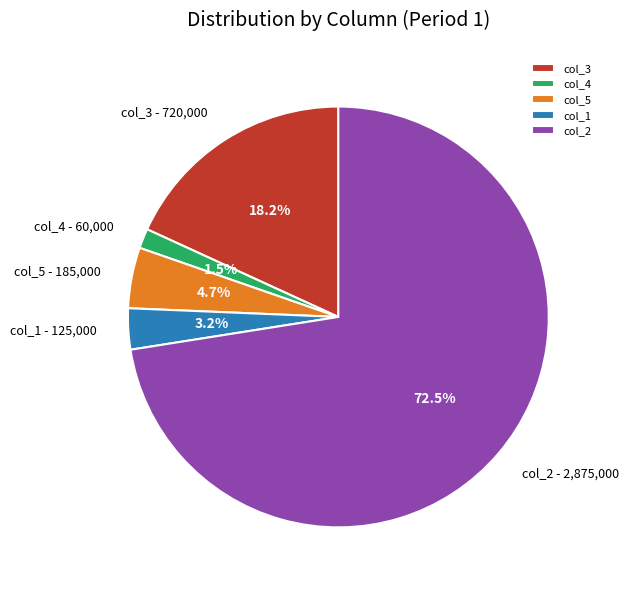

Is it true that col_1 is 3% of the pie?

True